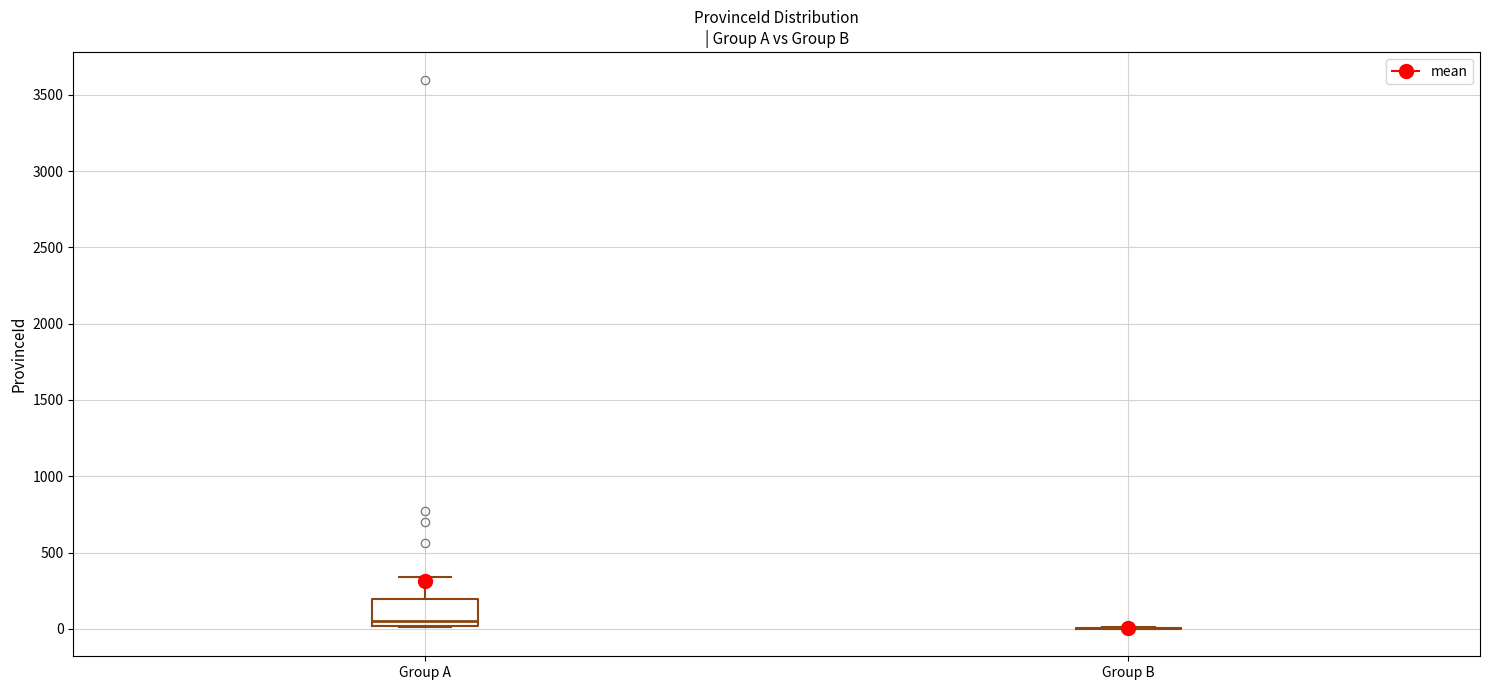

Where is the lower edge of the box for Group A on the y-axis? The values are not printed on the chart, so give them approximately, as read against the axis.

0